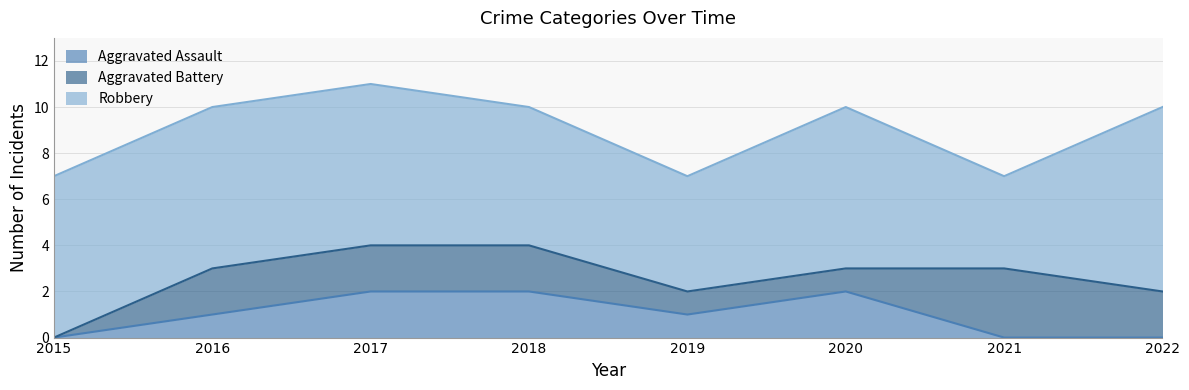

Which category has the lowest value across all series?

2015